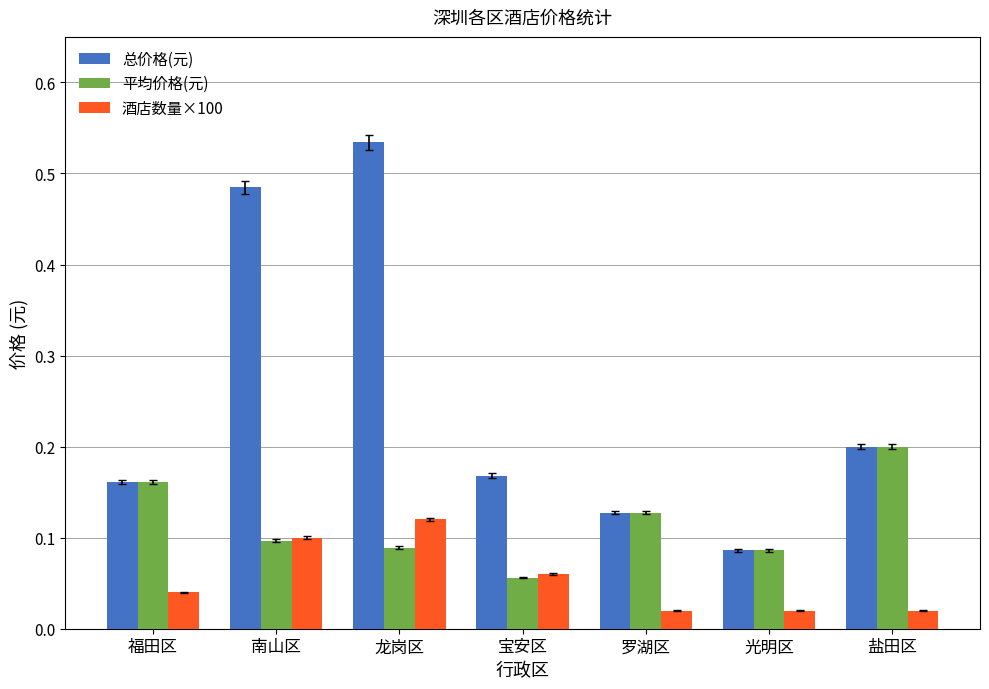

How many 总价格(元) values are between 0 and 1?

7